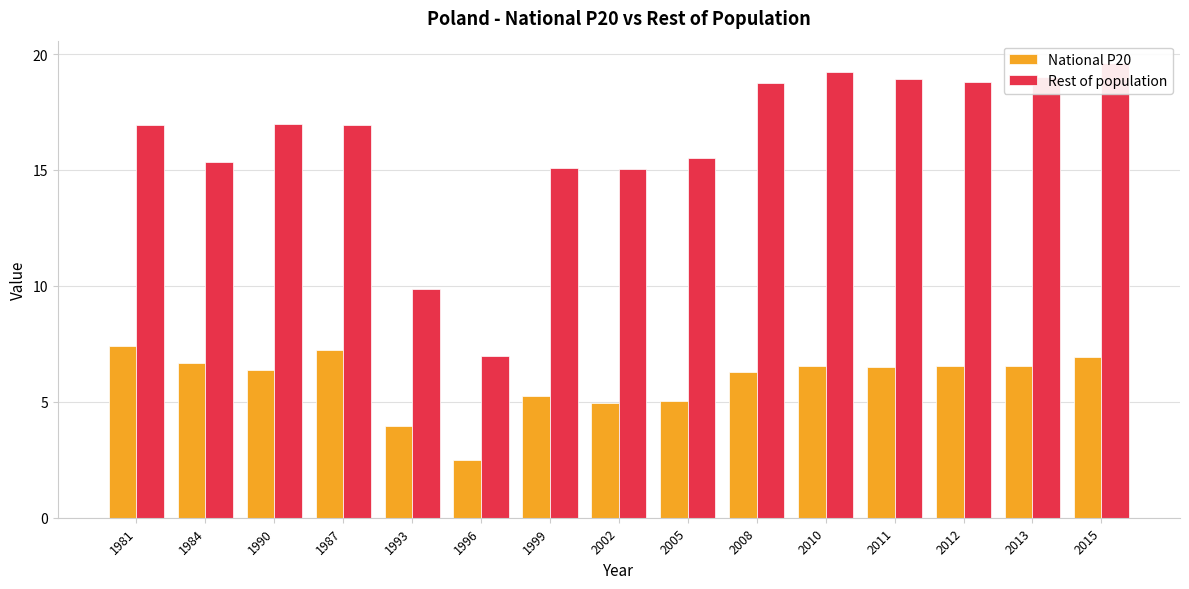

Rank the series at 2011 from lowest to highest value.

National P20, Rest of population